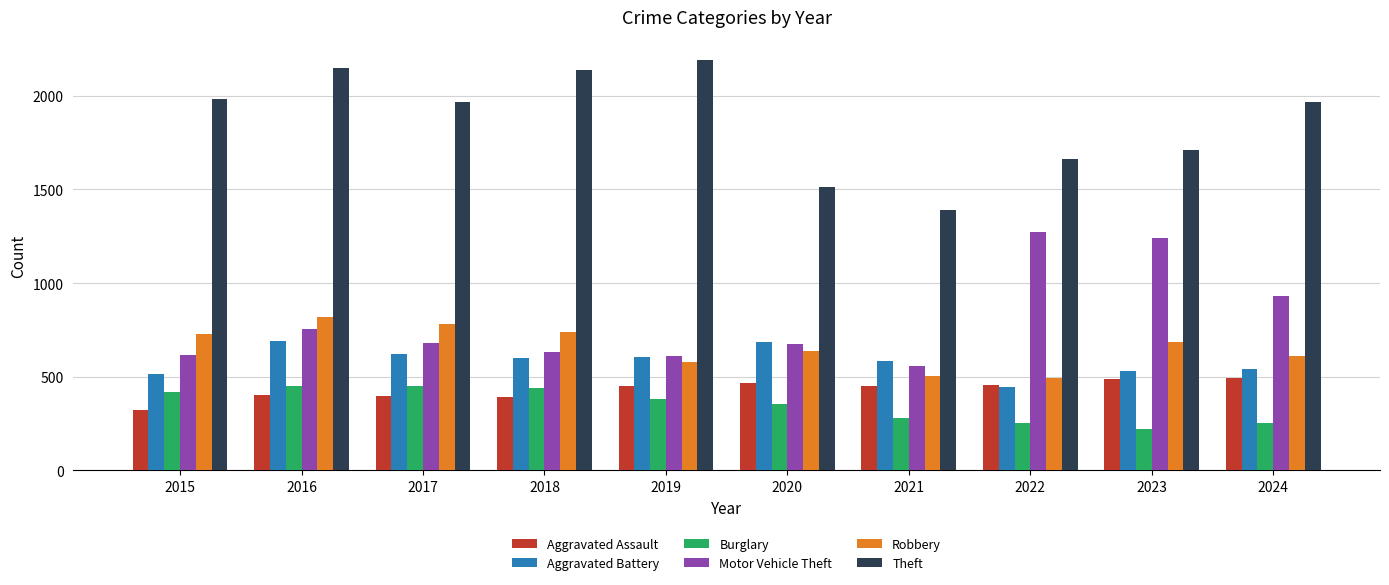

What is the difference between the maximum and minimum values in the Motor Vehicle Theft series?

712